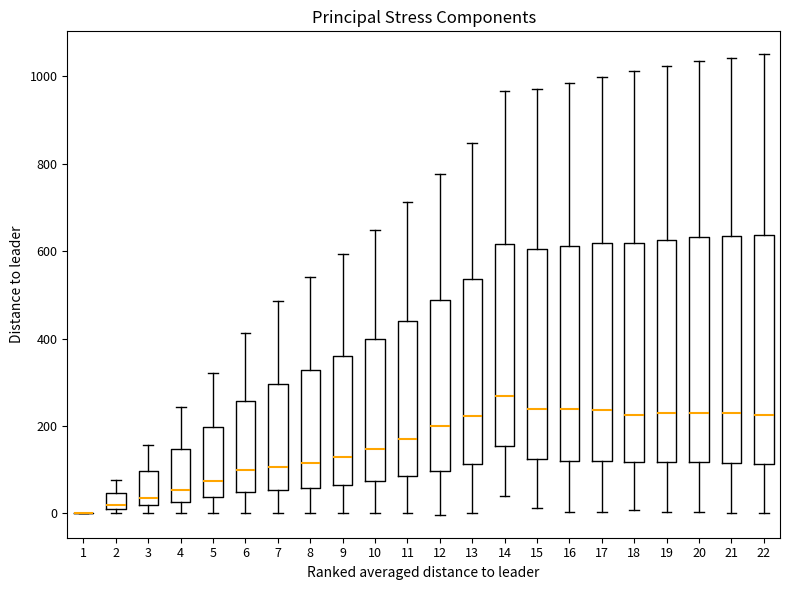

Reading left to right, read every box against the y-axis: the position of its median line, the range the box covers, and the ends of its whiskers. The values are not printed on the chart, so give them approximately, as read against the axis.

1: box collapsed to a line at 0, whiskers 0 to 0
2: median 20, box 0 to 40, whiskers 0 (just below the box's lower edge) to 80
3: median 40, box 20 to 100, whiskers 0 to 160
4: median 60, box 20 to 140, whiskers 0 to 240
5: median 80, box 40 to 200, whiskers 0 to 320
6: median 100, box 40 to 260, whiskers 0 to 420
7: median 100, box 60 to 300, whiskers 0 to 480
8: median 120, box 60 to 320, whiskers 0 to 540
9: median 120, box 60 to 360, whiskers 0 to 600
10: median 140, box 80 to 400, whiskers 0 to 640
11: median 160, box 80 to 440, whiskers 0 to 720
12: median 200, box 100 to 480, whiskers 0 to 780
13: median 220, box 120 to 540, whiskers 0 to 840
14: median 260, box 160 to 620, whiskers 40 to 960
15: median 240, box 120 to 600, whiskers 20 to 960
16: median 240, box 120 to 620, whiskers 0 to 980
17: median 240, box 120 to 620, whiskers 0 to 1000
18: median 220, box 120 to 620, whiskers 0 to 1020
19: median 220, box 120 to 620, whiskers 0 to 1020
20: median 220, box 120 to 640, whiskers 0 to 1040
21: median 220, box 120 to 640, whiskers 0 to 1040
22: median 220, box 120 to 640, whiskers 0 to 1060